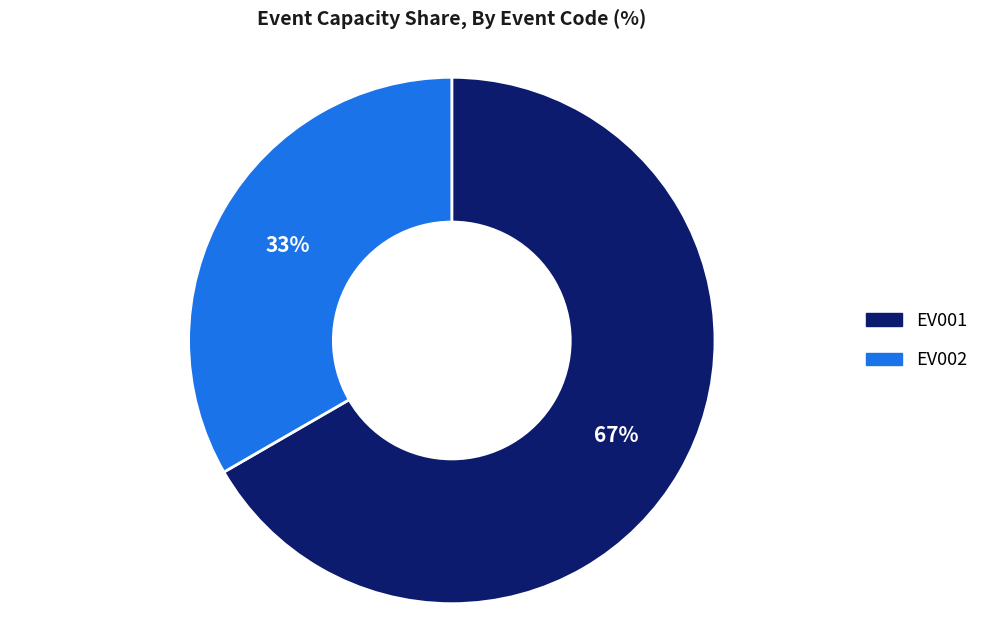

Is it true that EV001 is 76% of the pie?

False